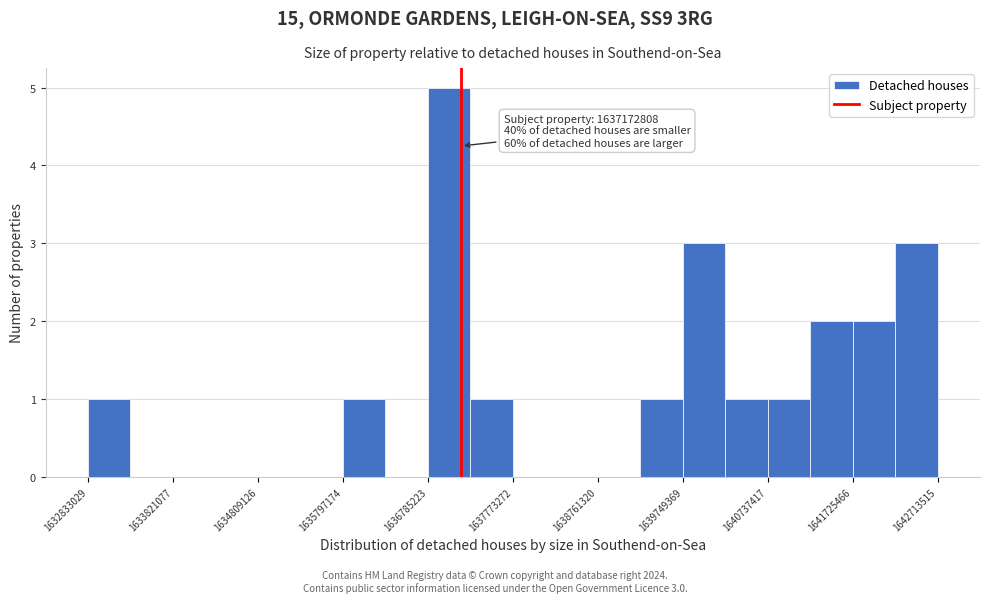

Over which range of the x-axis is the bar tallest?

1636800000 to 1637300000